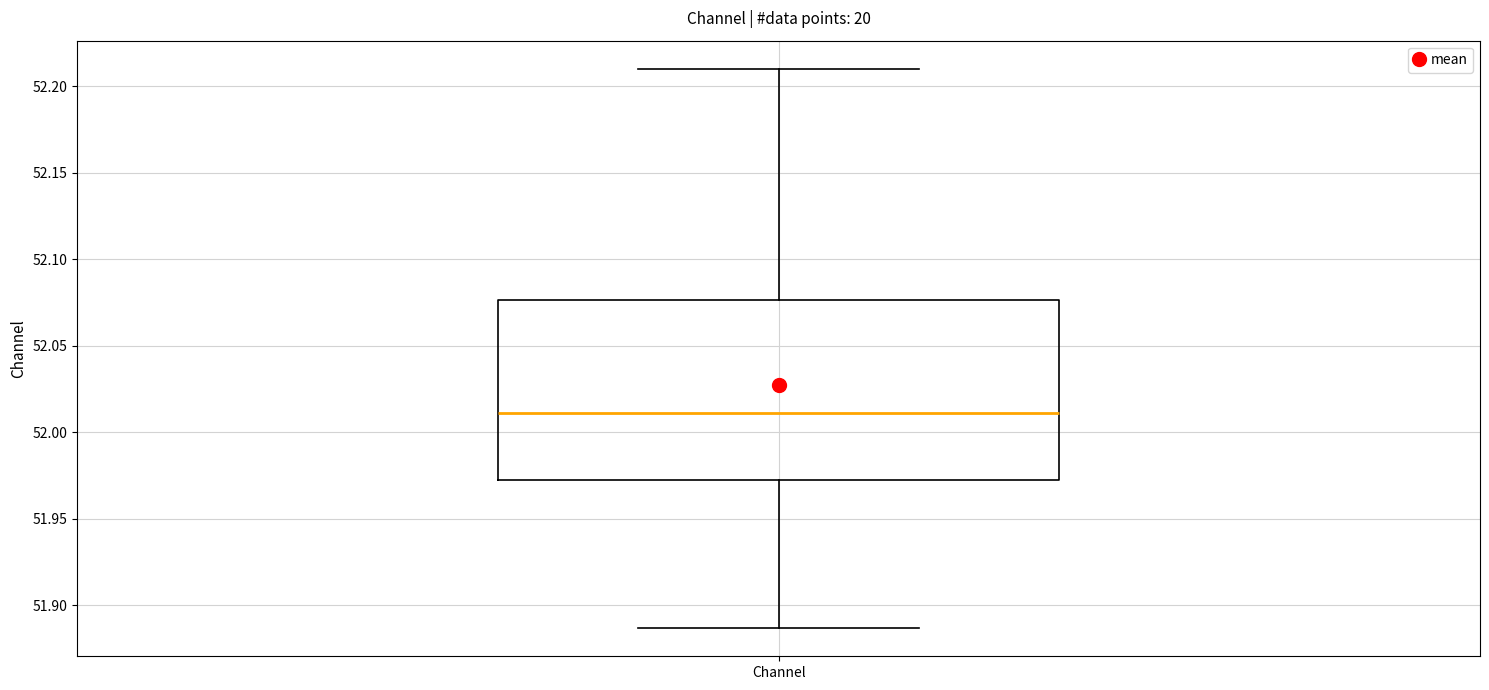

Transcribe this box plot: give where the median line is, the range the box spans, and where the two whiskers end, as read against the y-axis. The values are not printed on the chart, so give them approximately, as read against the axis.

median 52.010, box 51.975 to 52.075, whiskers 51.885 to 52.210